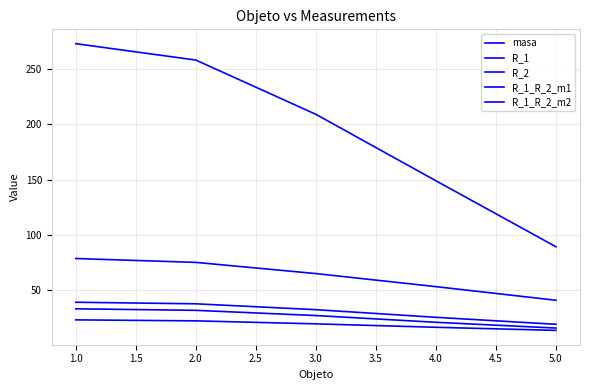

Does the chart display data point markers on the line(s)?

No